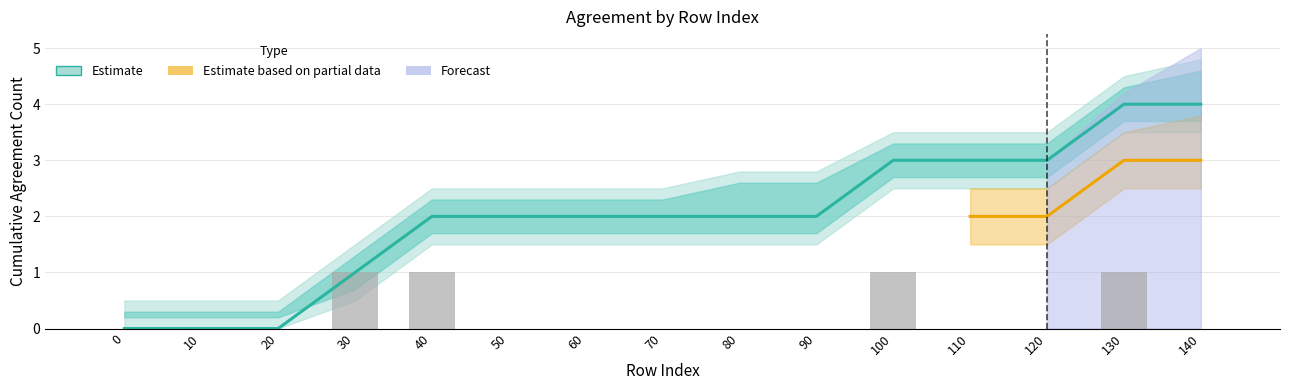

Reading left to right, list all the values displayed in this chart.

0	0	0	1	1	0	0	0	0	0	1	0	0	1	0